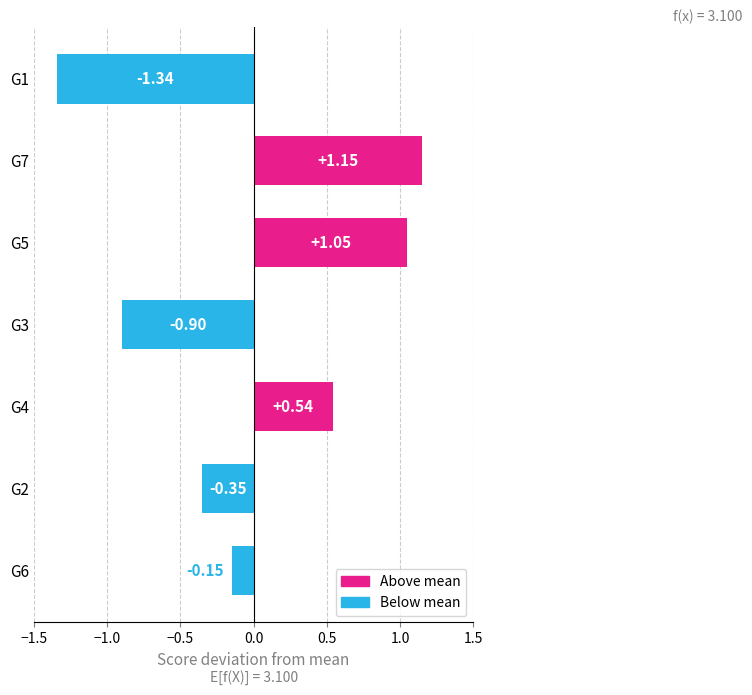

What is the sum of the values at G5 and G7?

2.2